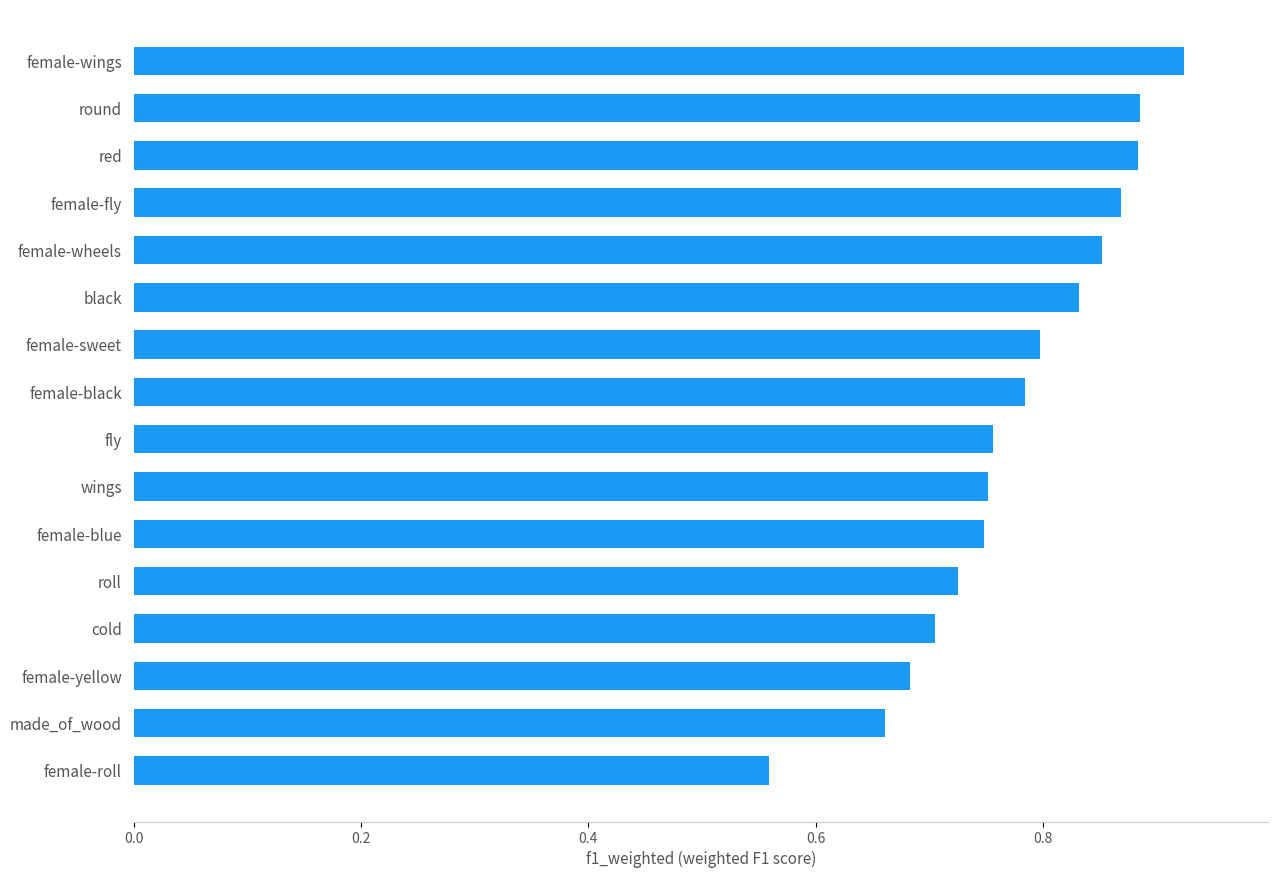

Which label corresponds to the largest value in the chart?

female-wings